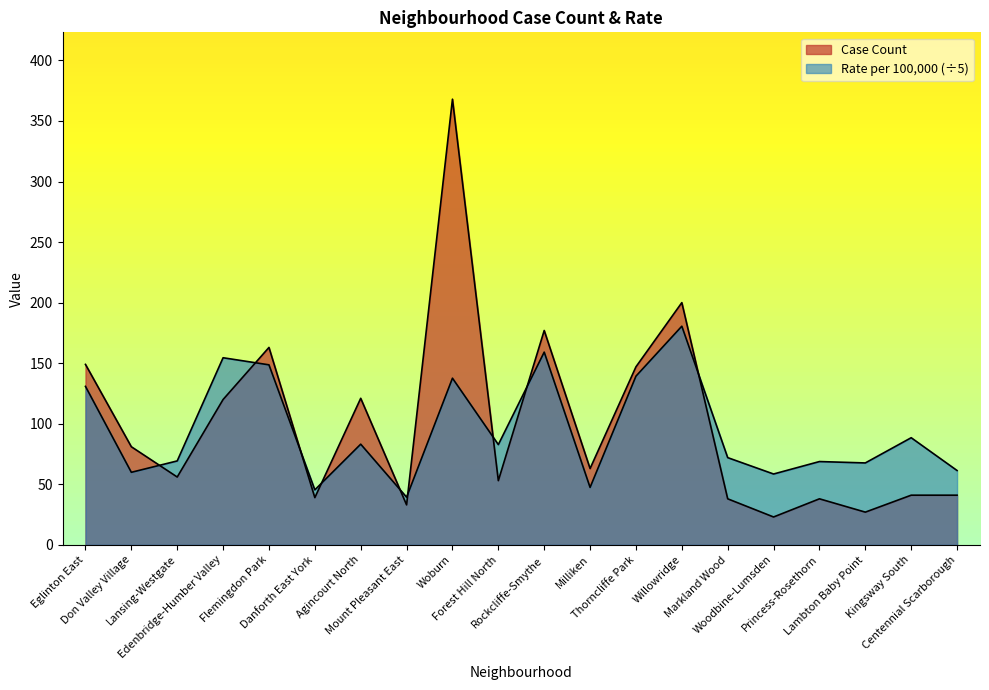

True or false: Case Count and Rate per 100,000 people cross at least once.

True